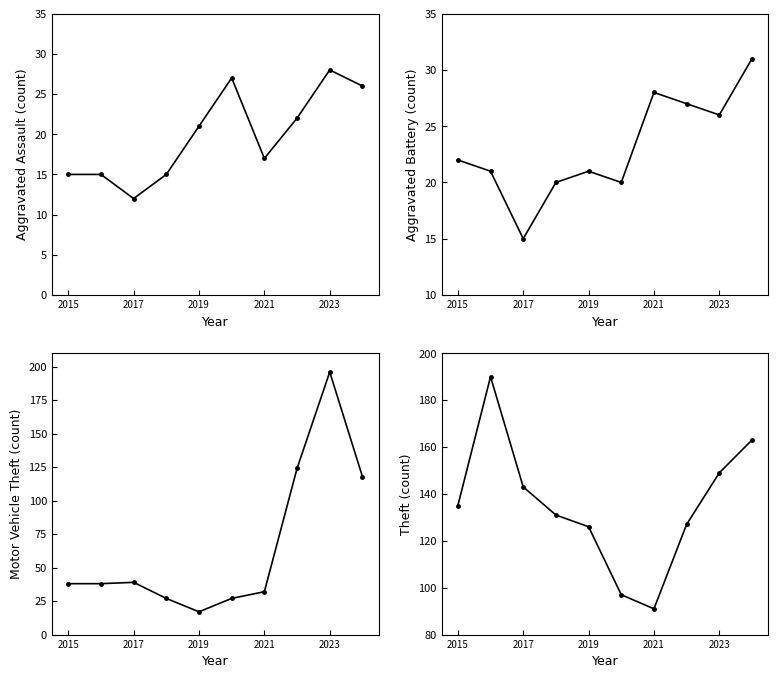

How many interior local valleys does the Theft series have?

1